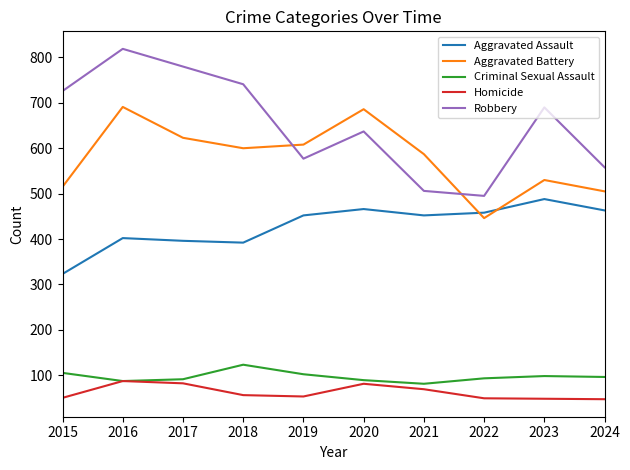

True or false: Aggravated Assault has a value of 668 at 2022.

False